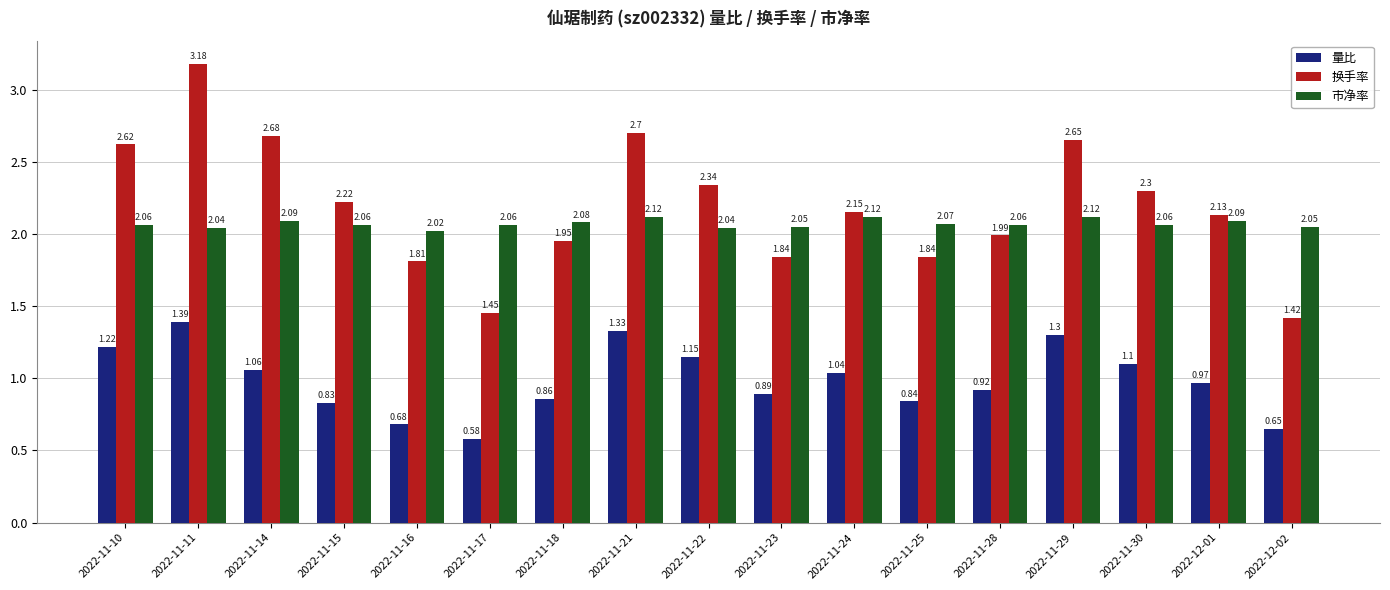

At 2022-11-17, list the series in order from smallest to largest.

量比, 换手率, 市净率